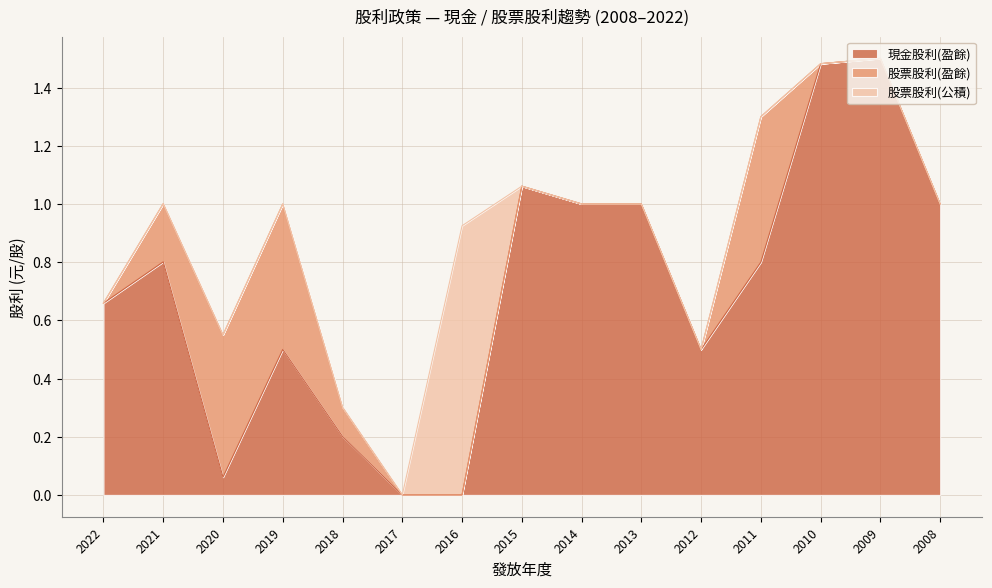

Which series changed the most between 2013 and 2012?

現金股利(盈餘)